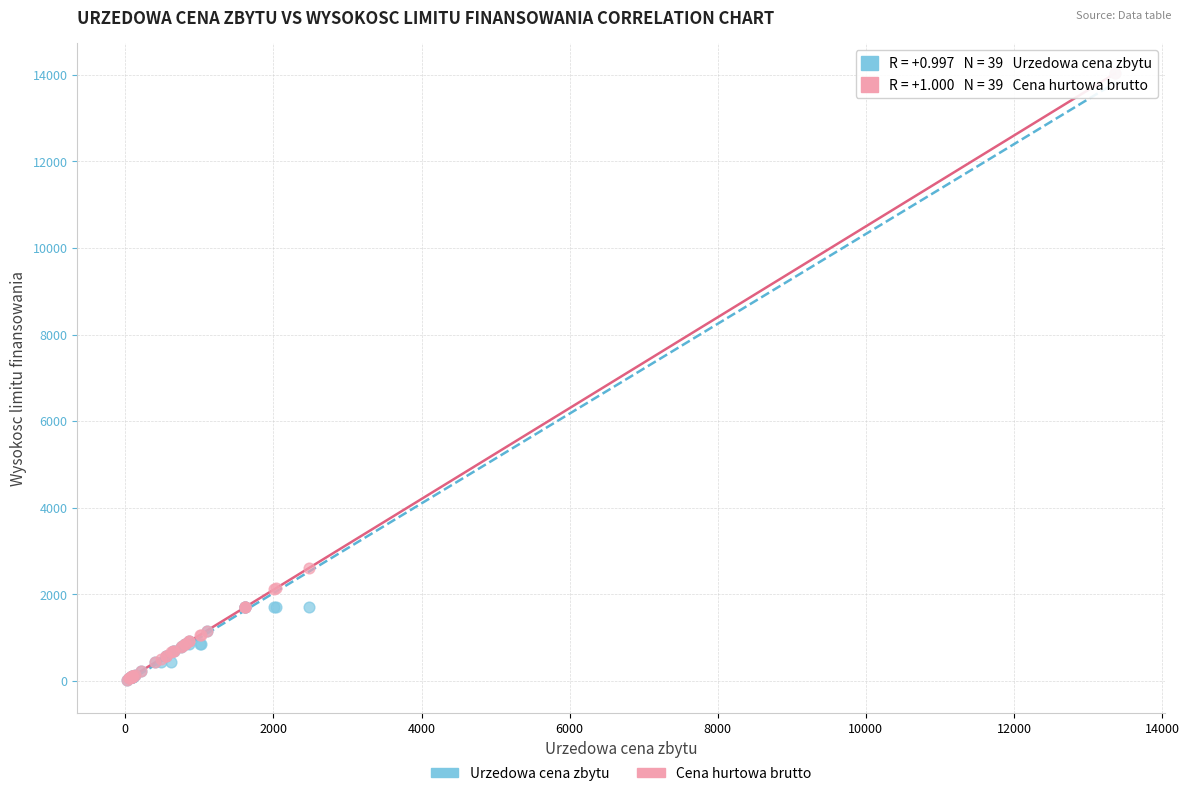

In the Urzedowa cena zbytu series, what Y value is closest to 7026?

1701.0